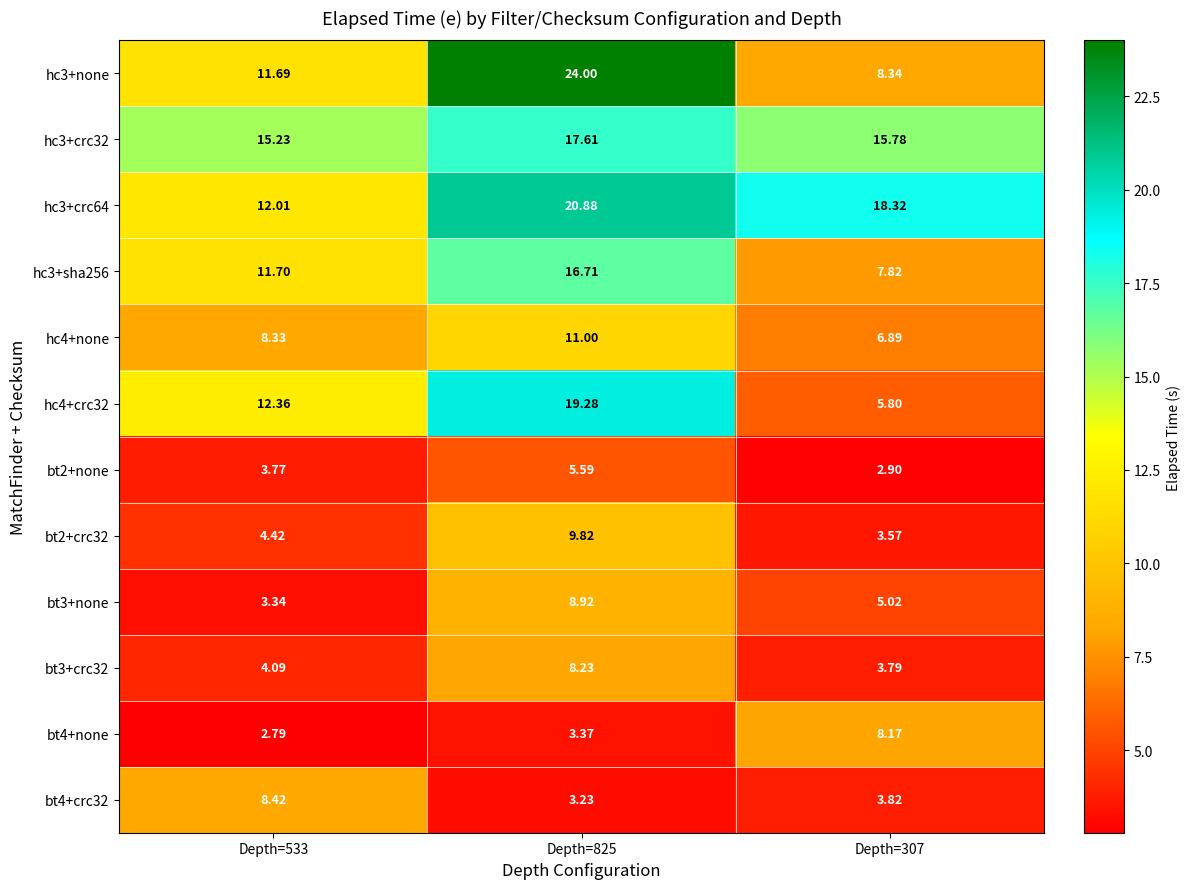

Is the value of hc3+crc32 at Depth=825 greater than the value of bt3+none at Depth=533?

Yes